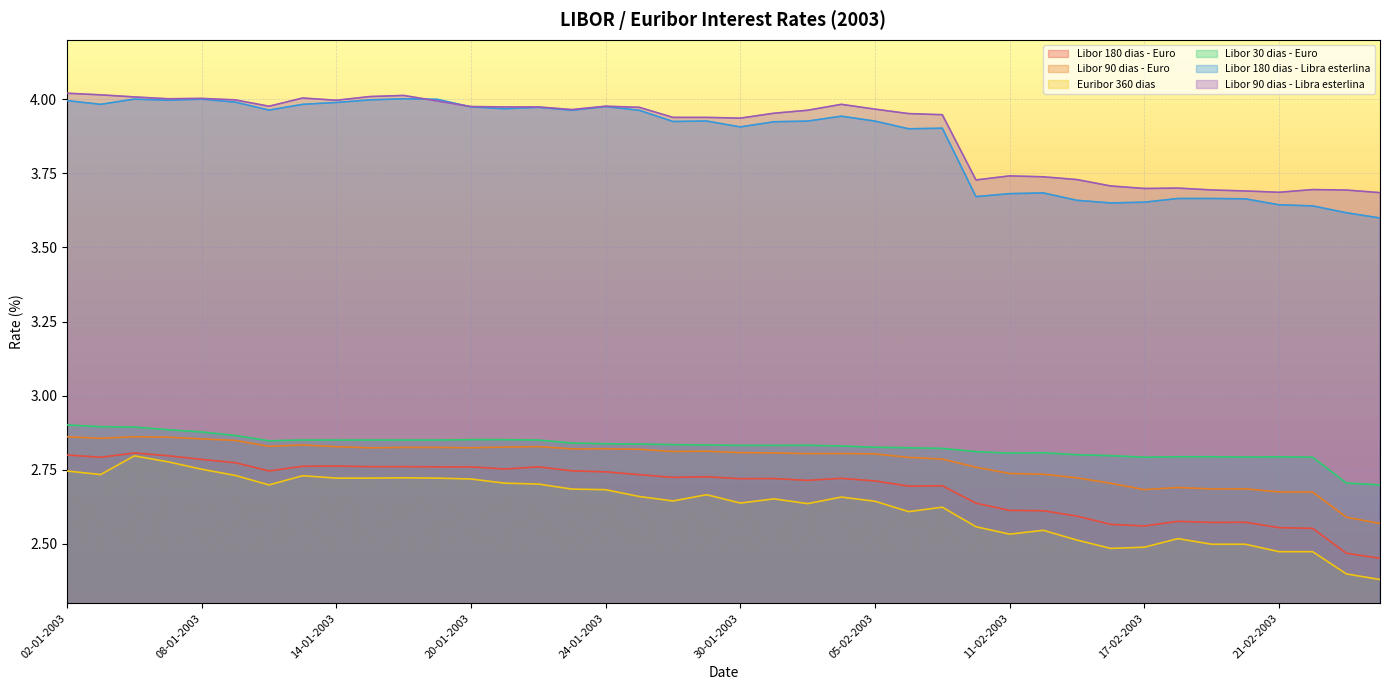

What is the average value of the Libor 30 dias - Euro series?

2.8